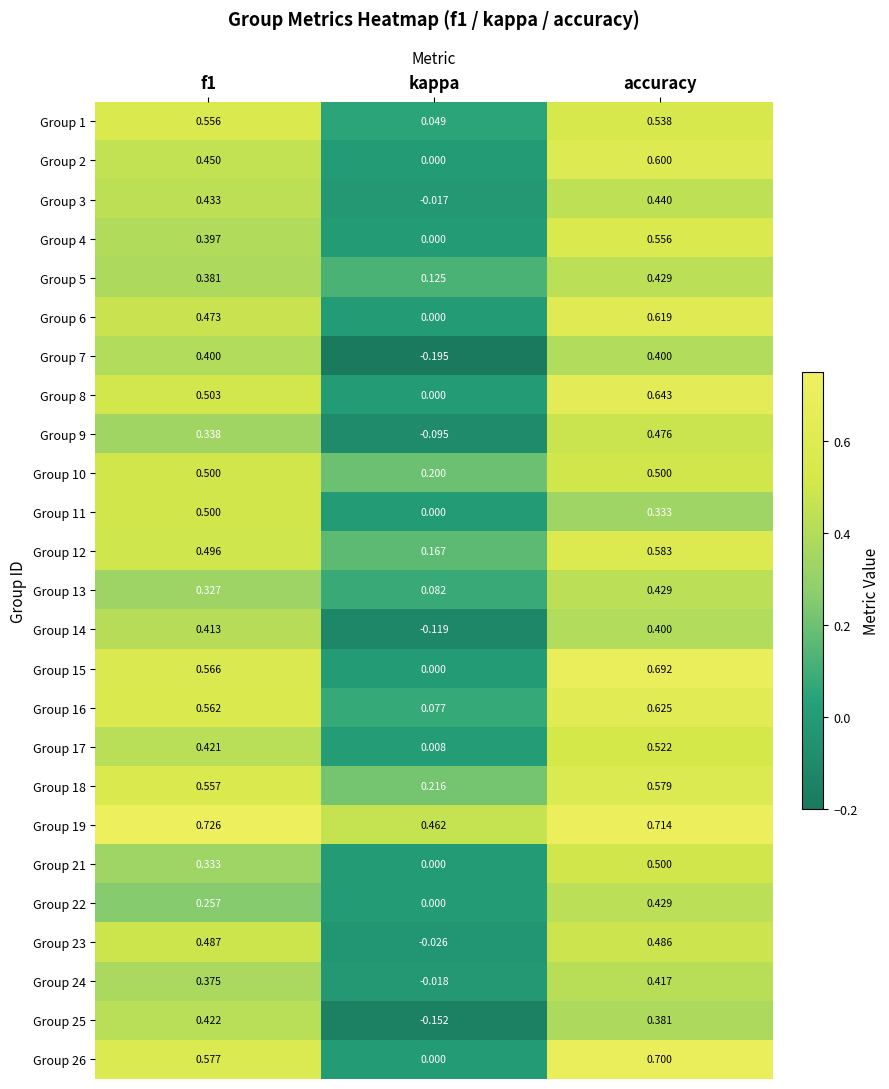

How many series are shown in this chart?

25